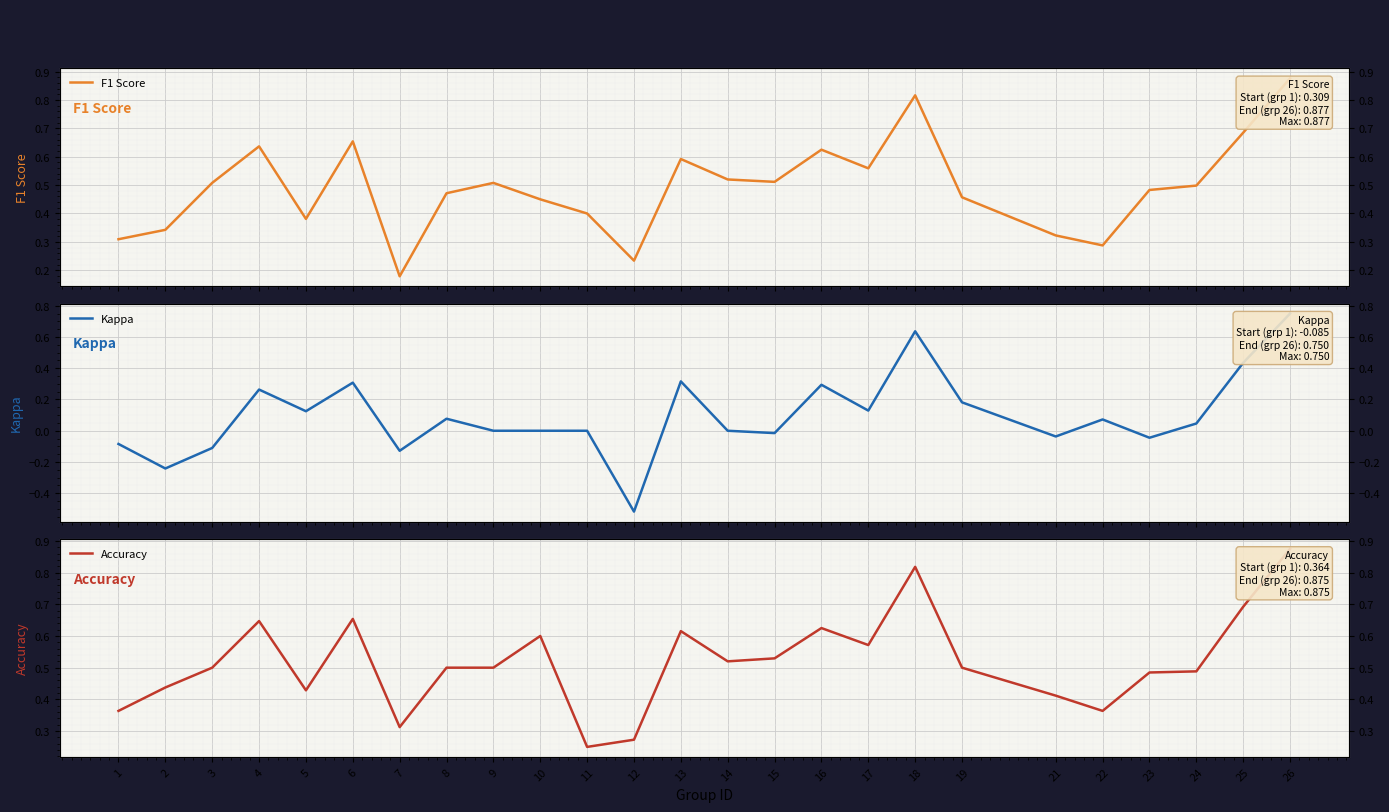

What is the minimum value shown in the chart?

-0.5